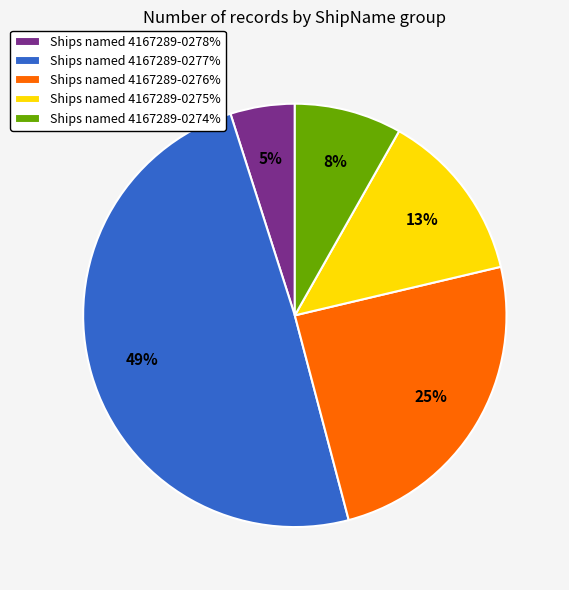

Which has a higher value, Ships named 4167289-0274% or Ships named 4167289-0277%?

Ships named 4167289-0277%